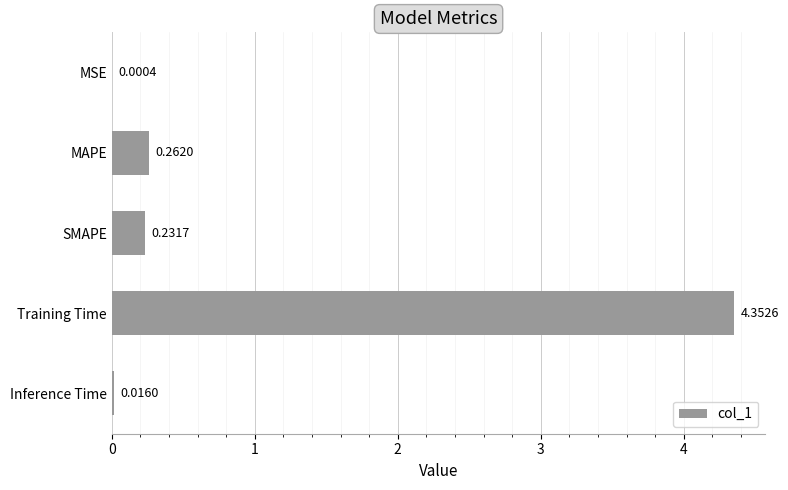

Which label corresponds to the largest value in the chart?

Training Time